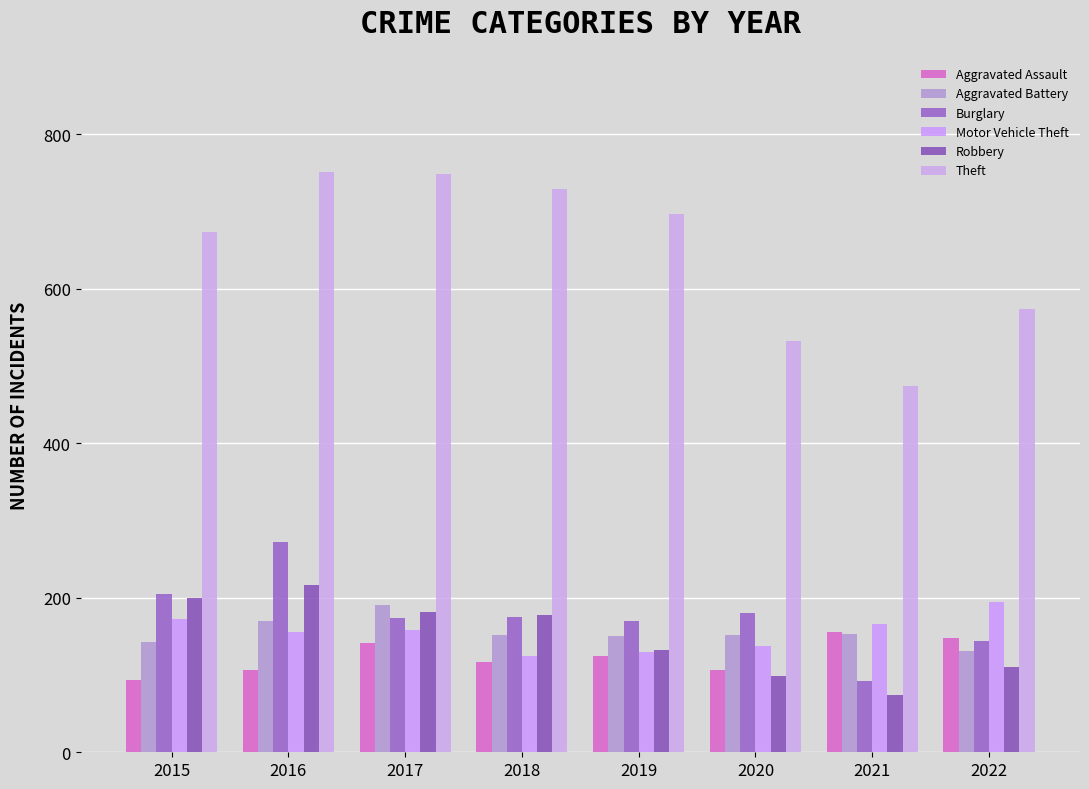

How many data points does each series have?

8